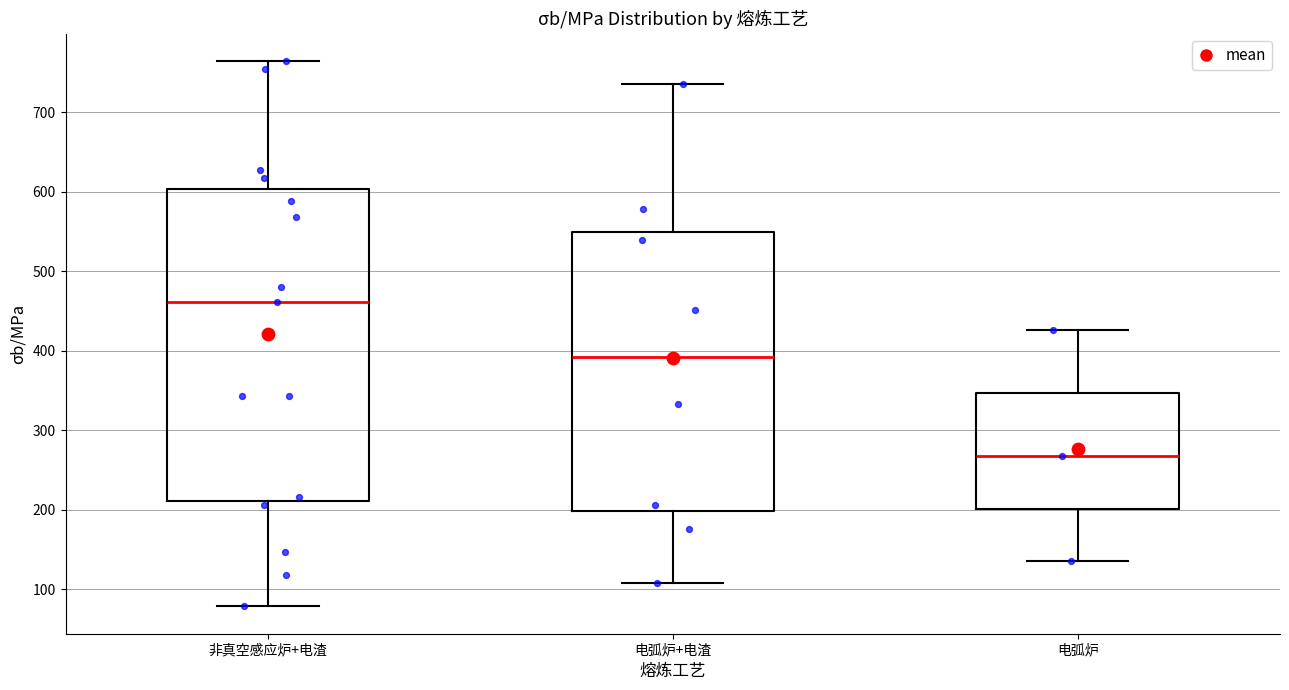

Reading left to right, read every box against the y-axis: the position of its median line, the range the box covers, and the ends of its whiskers. The values are not printed on the chart, so give them approximately, as read against the axis.

非真空感应炉+电渣: median 460, box 210 to 600, whiskers 80 to 760
电弧炉+电渣: median 390, box 200 to 550, whiskers 110 to 740
电弧炉: median 270, box 200 to 350, whiskers 140 to 430